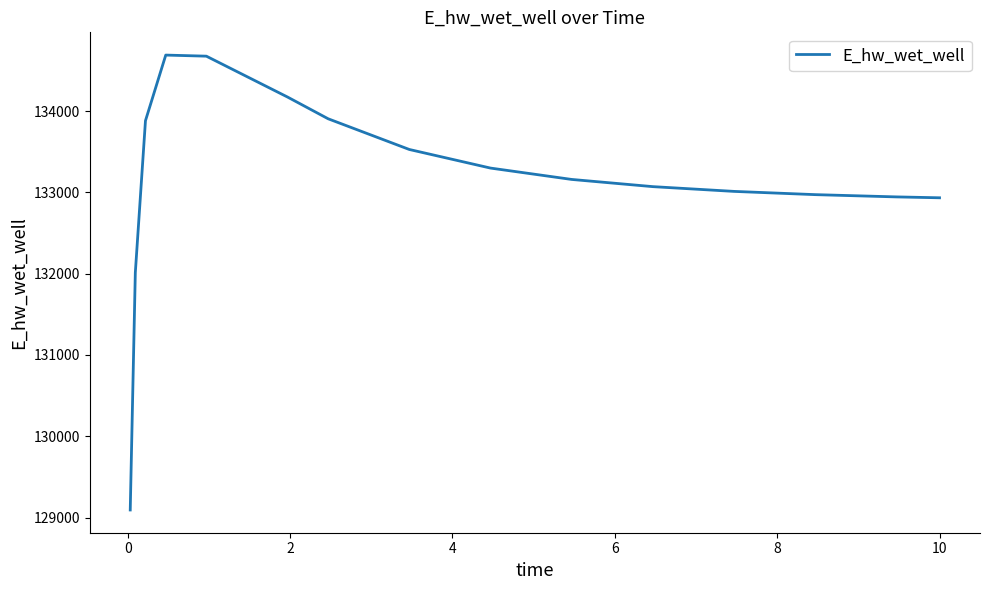

What is the smallest value displayed?

129093.2